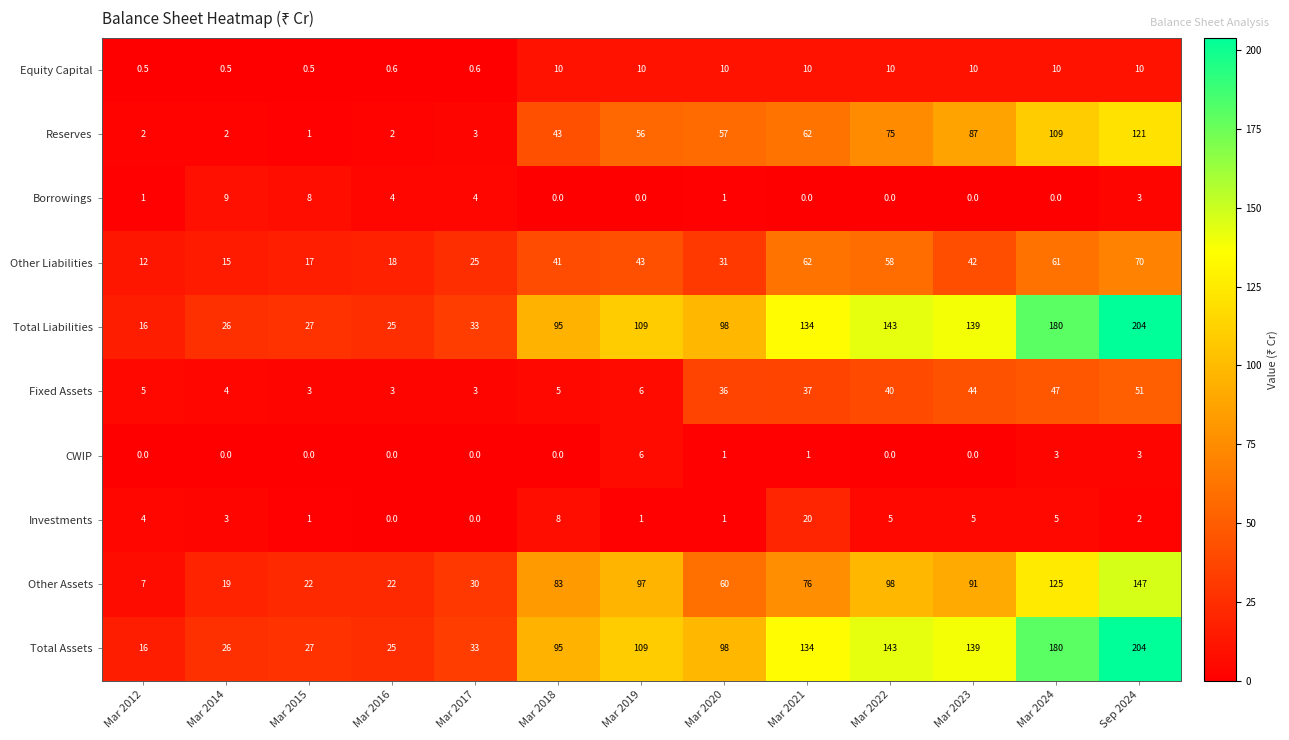

Is it true that Total Liabilities equals 16.0 at Mar 2012?

True